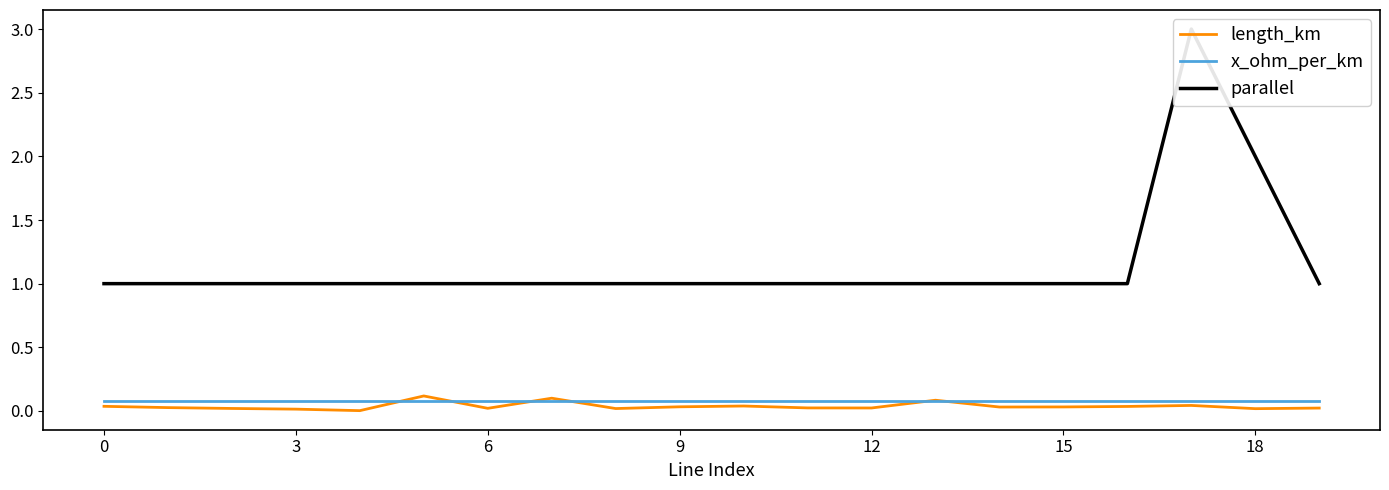

At which category does x_ohm_per_km reach its first local peak?

12